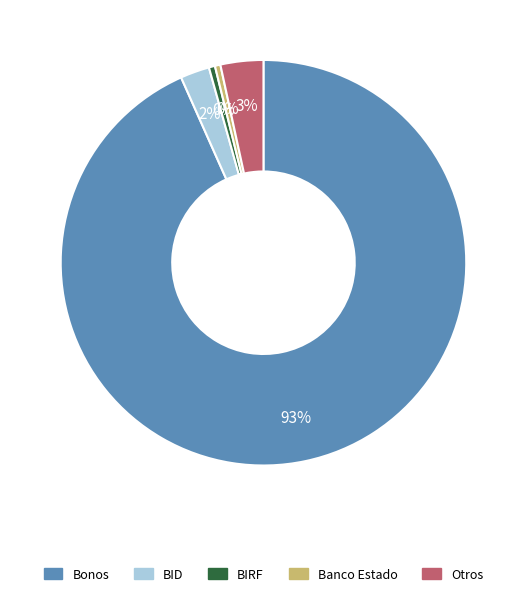

Does Banco Estado account for over 50% of the chart?

No